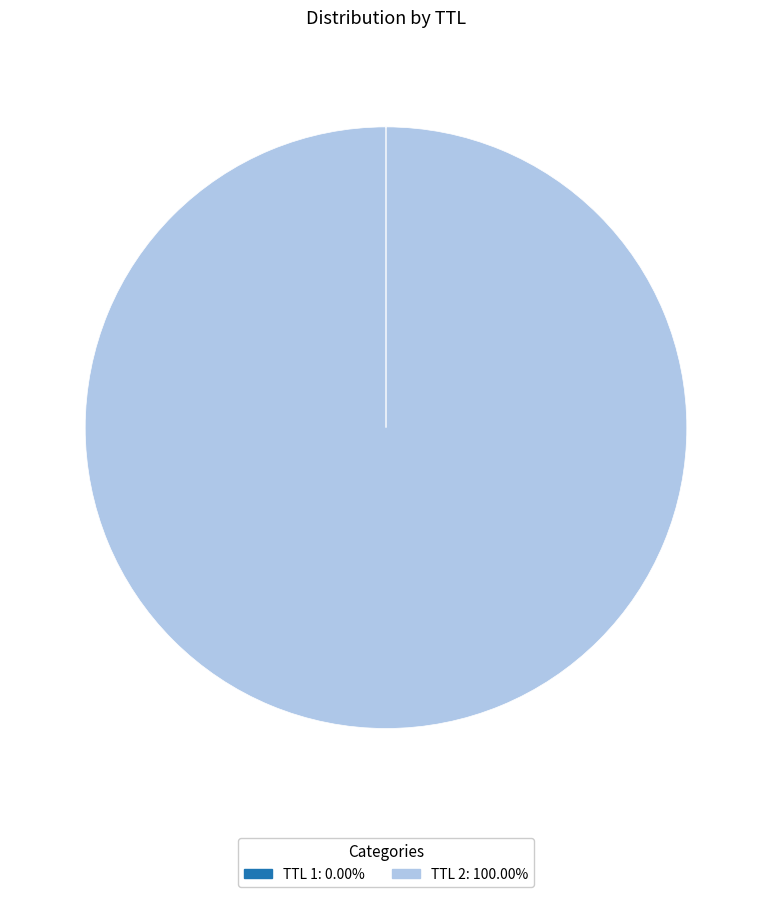

Is there a majority slice in this chart?

Yes